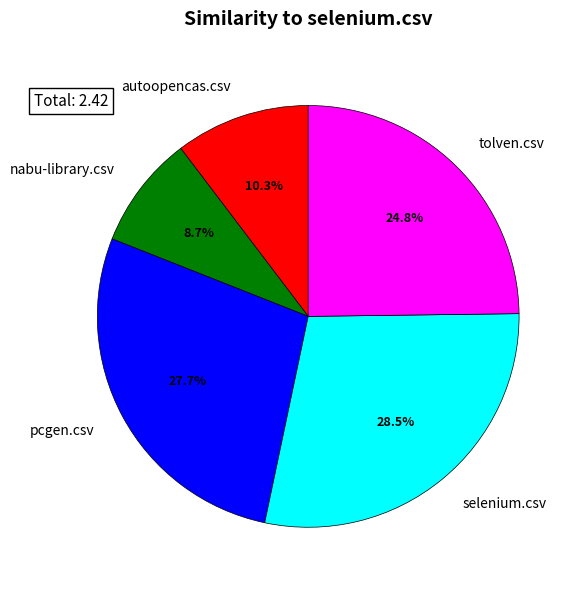

Combined, do pcgen.csv and tolven.csv account for over 50%?

Yes